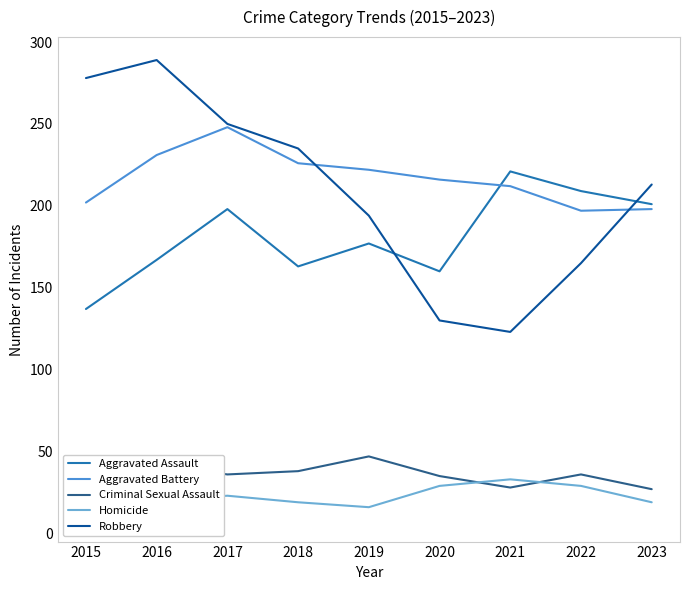

Between 2020 and 2021, which series saw the biggest shift?

Aggravated Assault